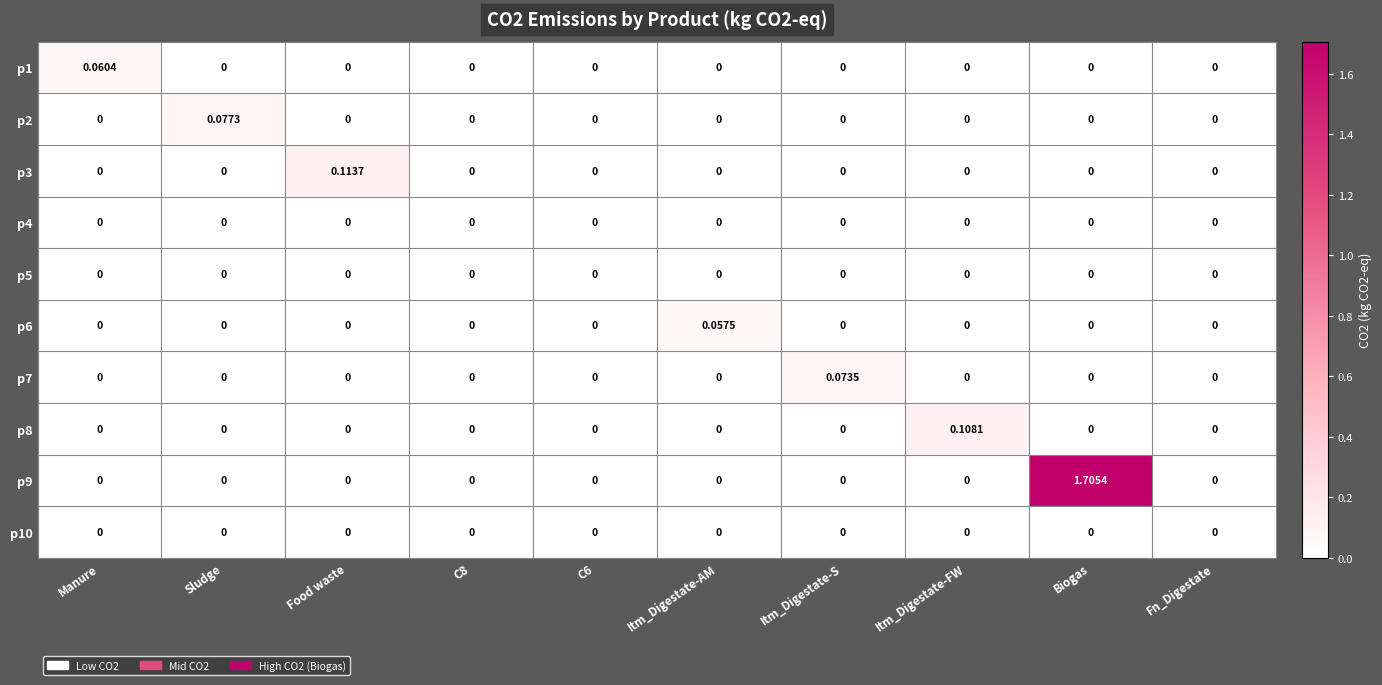

How many categories are shown in the chart?

10